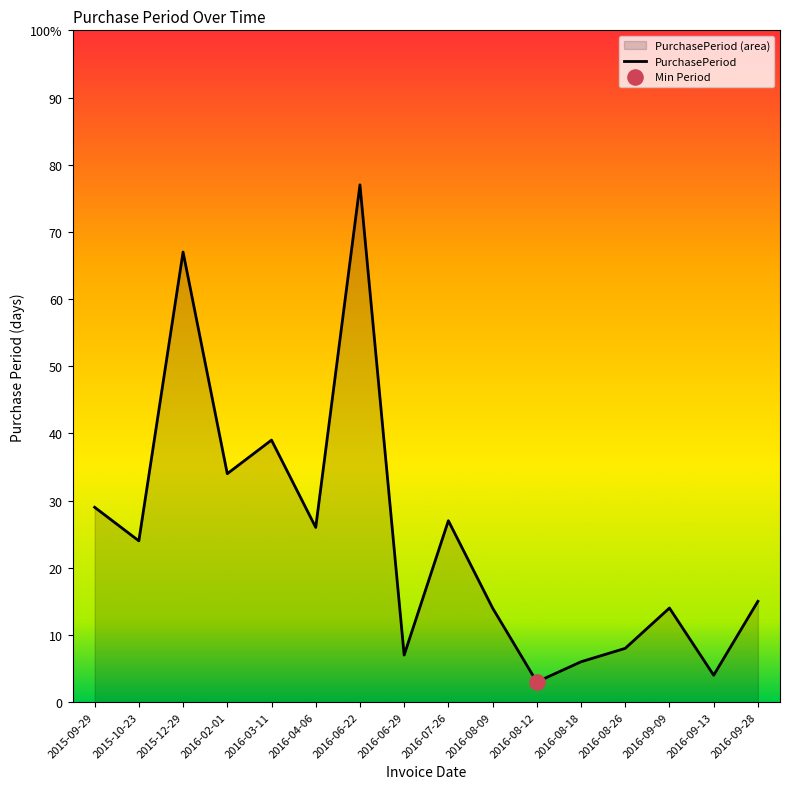

Which has a higher value, 2016-06-29 or 2016-09-09?

2016-09-09